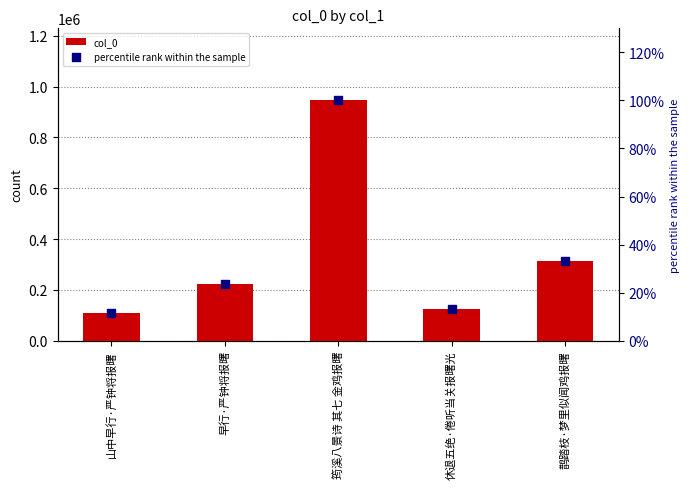

Is the value of percentile rank within the sample at 鹊踏枝·梦里似闻鸡报曙 greater than the value of col_0 at 筠溪八景诗 其七 金鸡报曙?

No